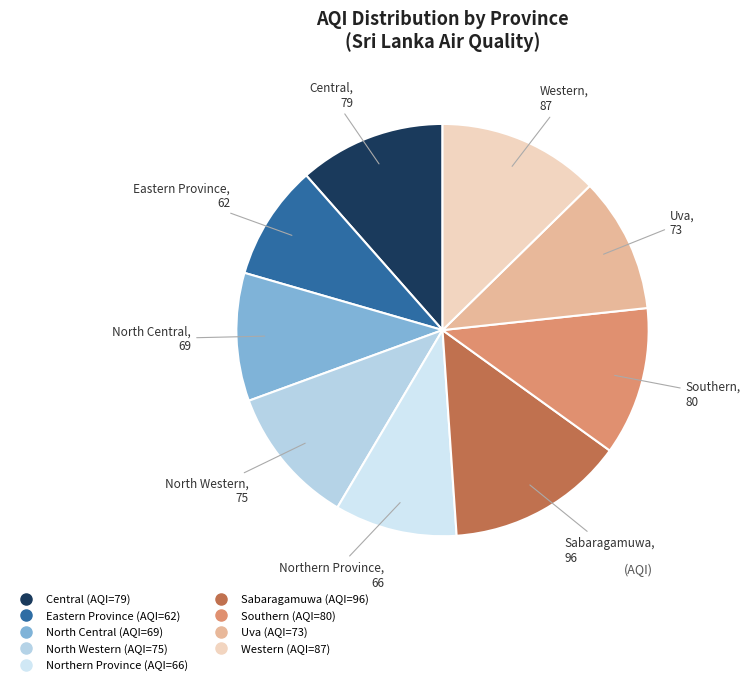

Which slice is the largest?

Sabaragamuwa